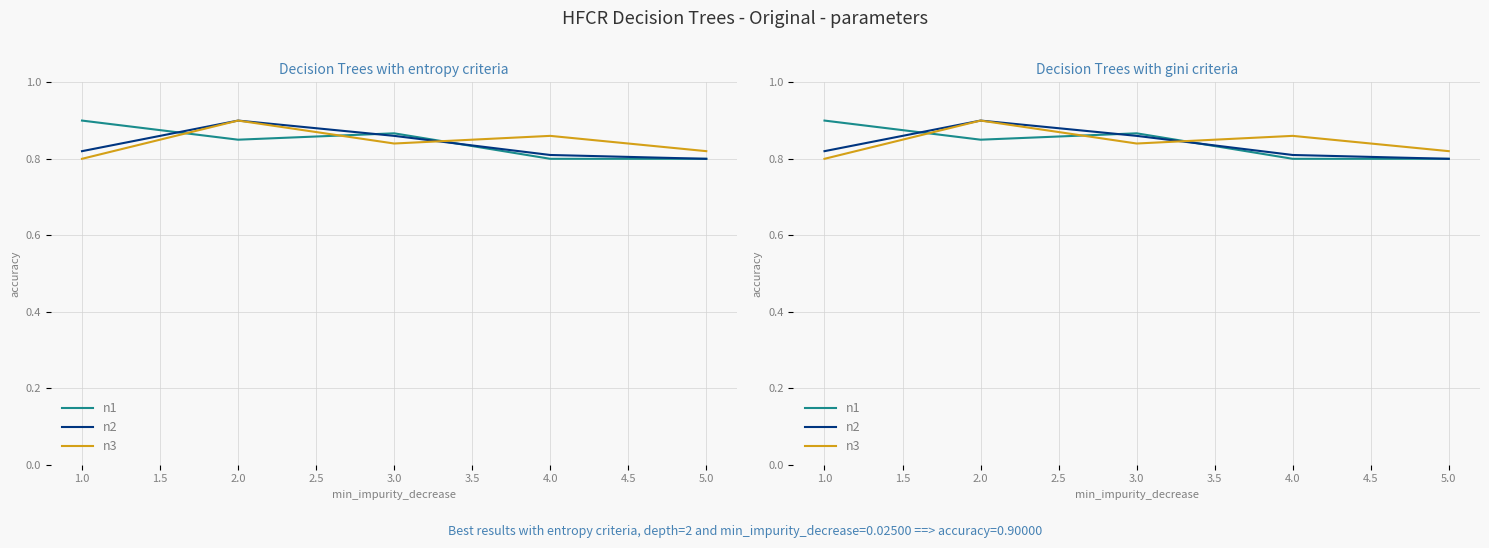

Rank the series at 4.0 from lowest to highest value.

n1, n2, n3